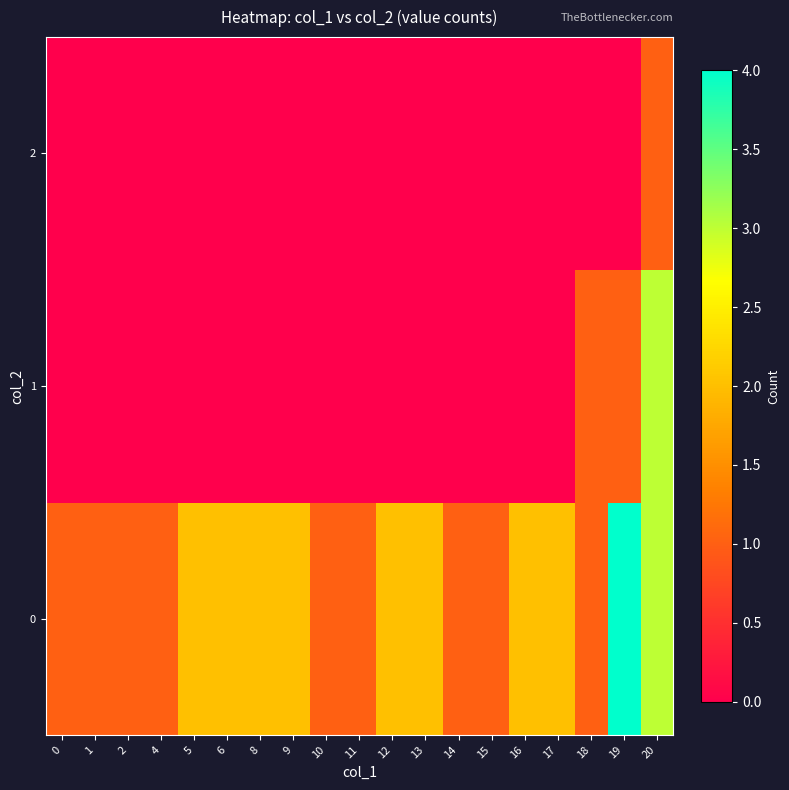

Reading left to right, list all the values displayed in this chart.

0: 0=1	1=1	2=1	4=1	5=2	6=2	8=2	9=2	10=1	11=1	12=2	13=2	14=1	15=1	16=2	17=2	18=1	19=4	20=3
1: 0=0	1=0	2=0	4=0	5=0	6=0	8=0	9=0	10=0	11=0	12=0	13=0	14=0	15=0	16=0	17=0	18=1	19=1	20=3
2: 0=0	1=0	2=0	4=0	5=0	6=0	8=0	9=0	10=0	11=0	12=0	13=0	14=0	15=0	16=0	17=0	18=0	19=0	20=1